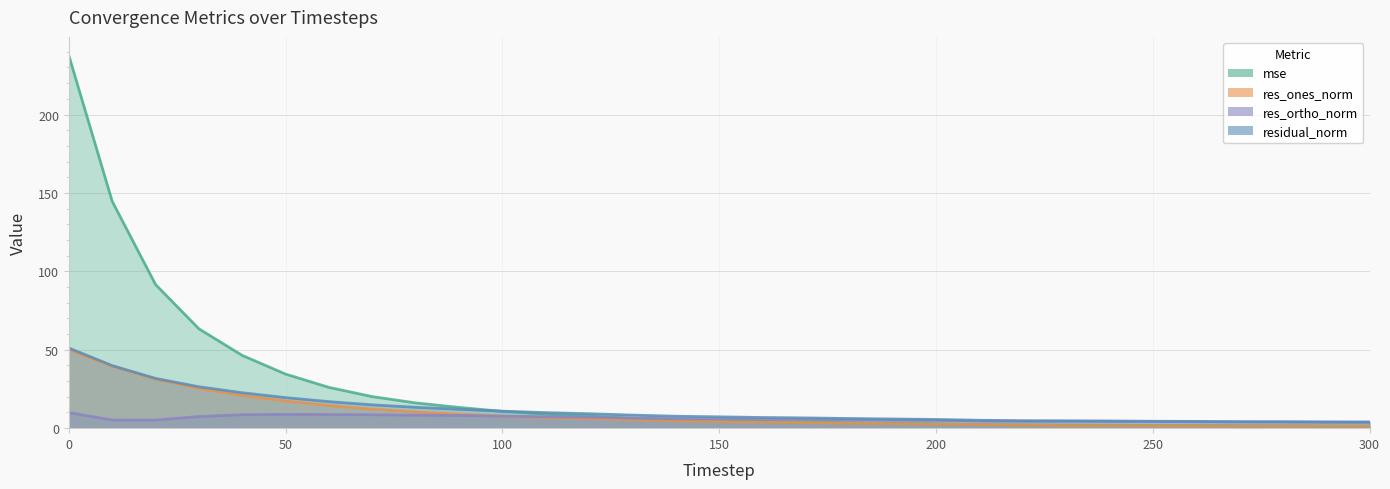

True or false: mse has a value of 77.3 at 40.

False